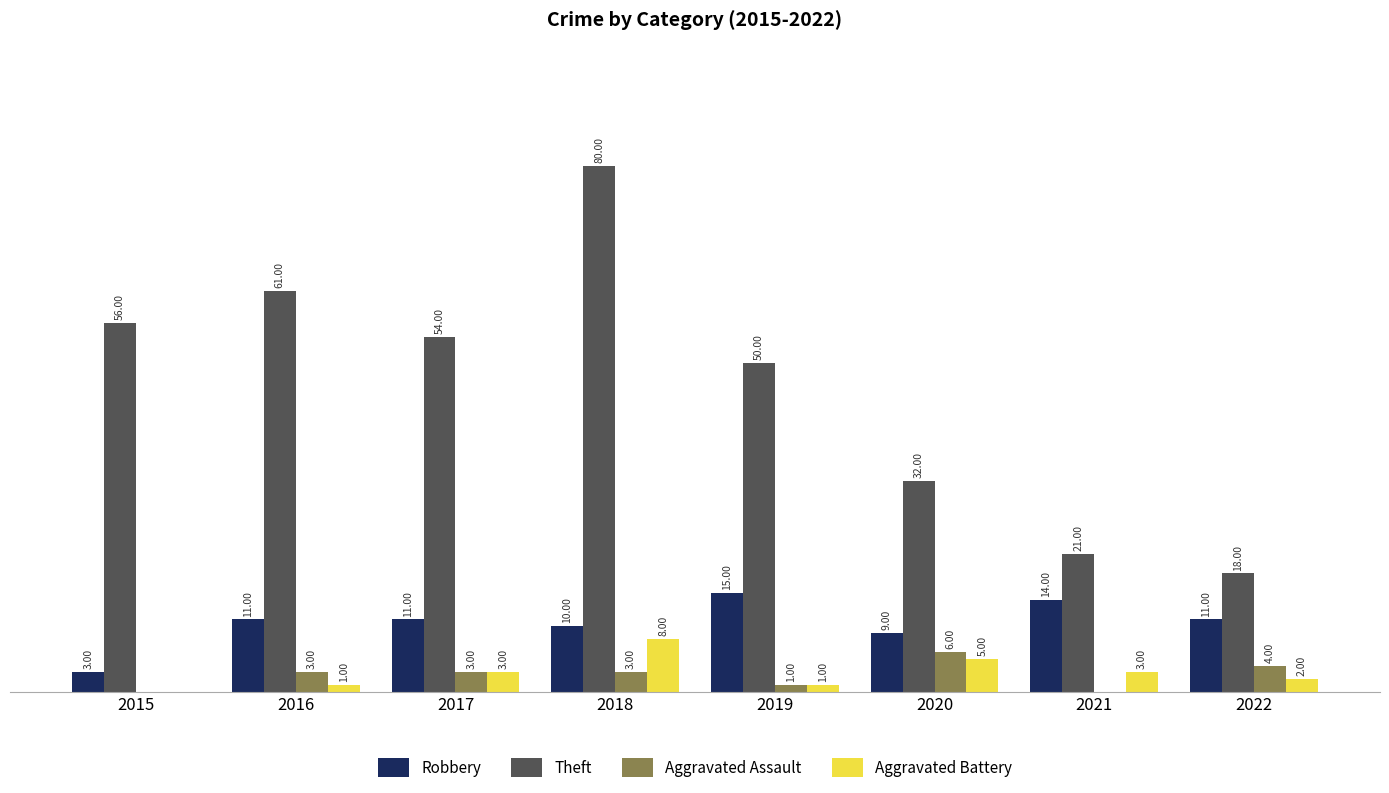

Which series has the widest spread of values?

Theft